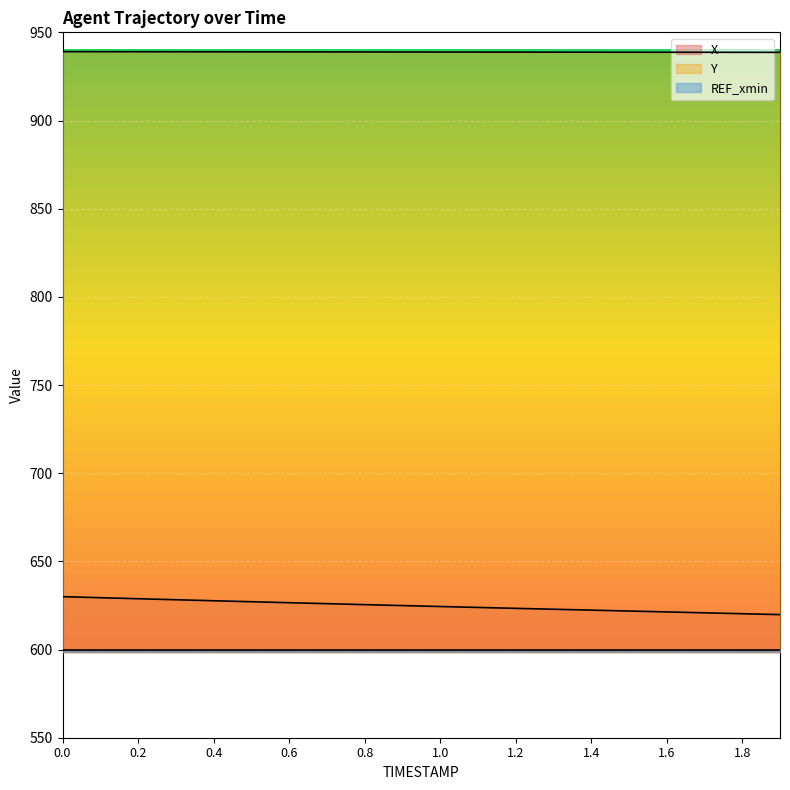

Which series has the largest total across all categories?

Y